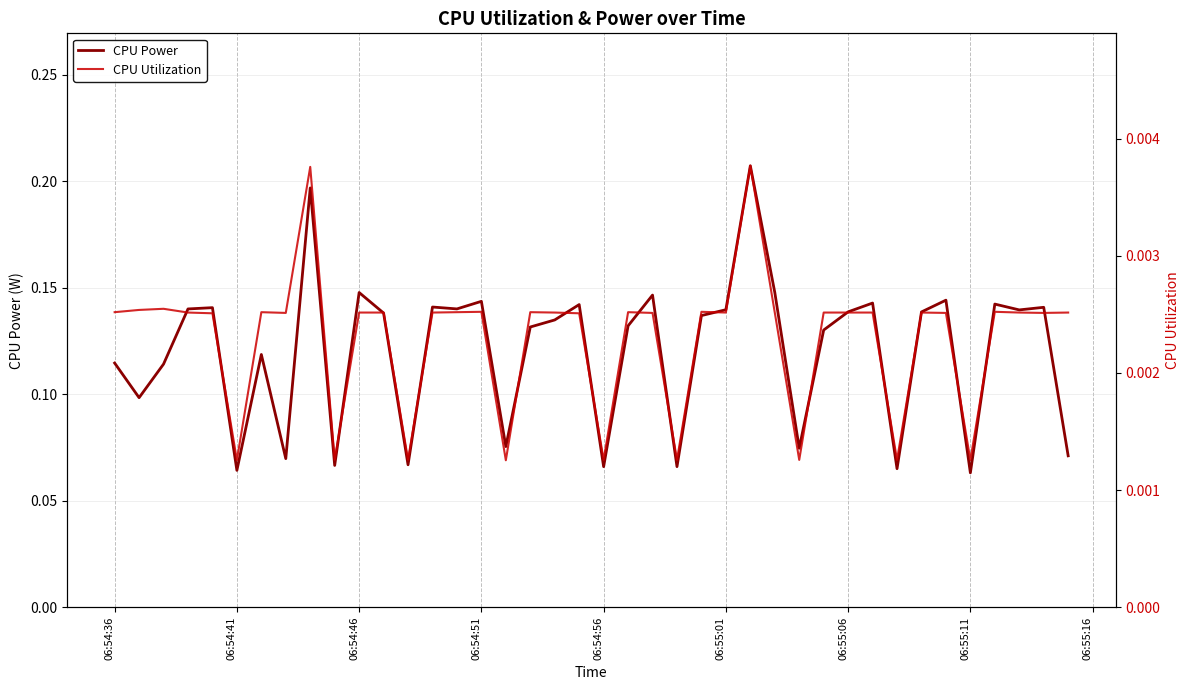

Which series has the largest range (max minus min)?

CPU Power